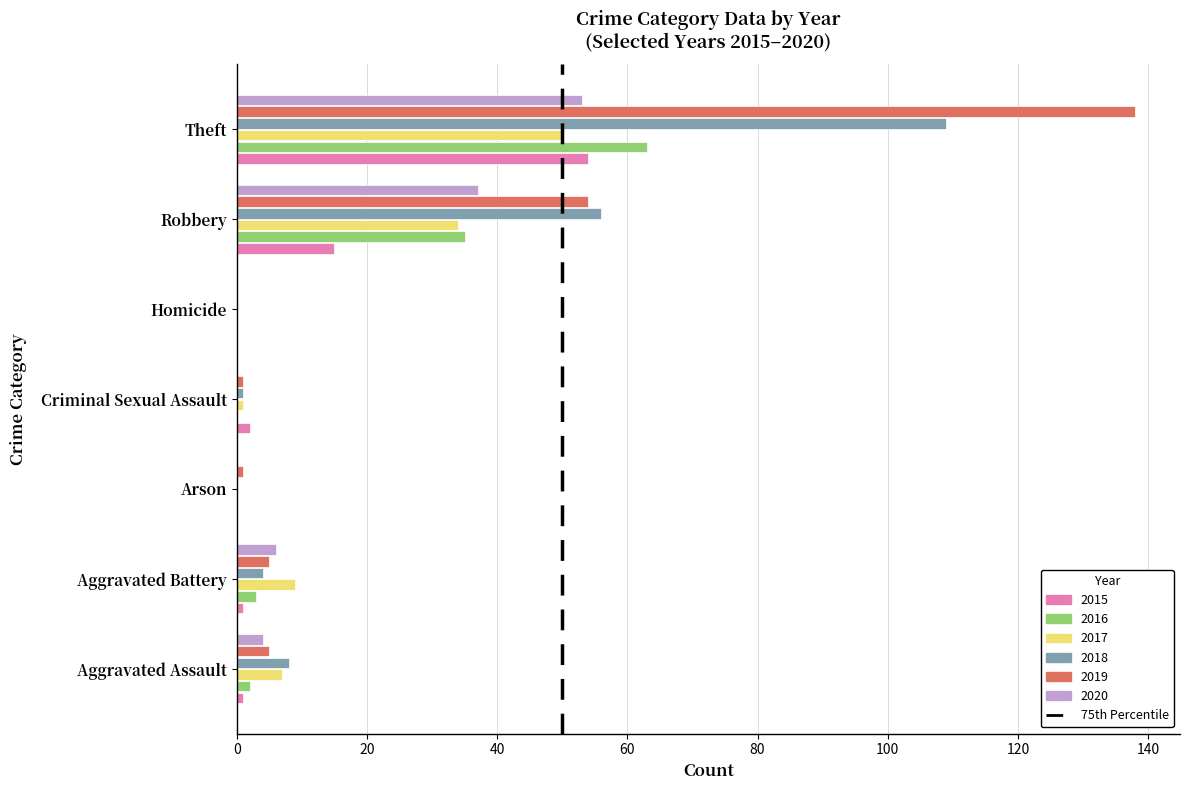

Which label corresponds to the largest value in the chart?

Theft